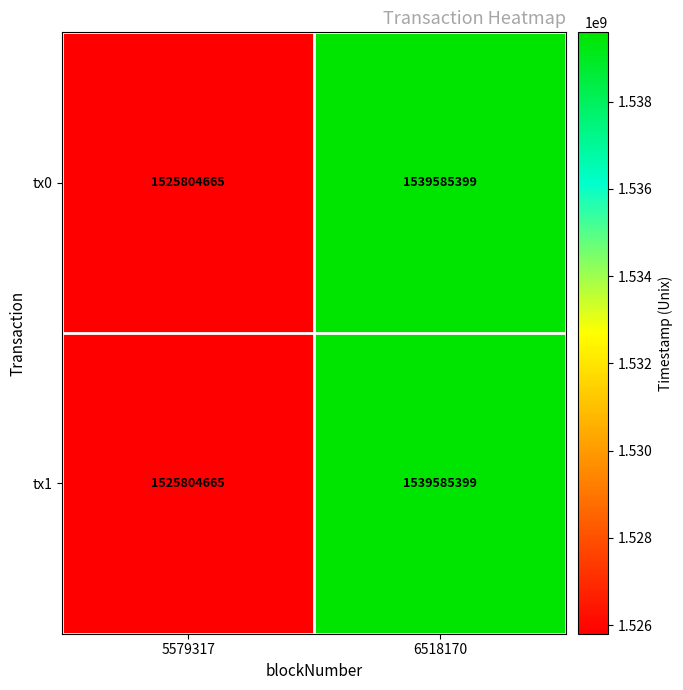

What is the sum of all tx1 values?

3065390064